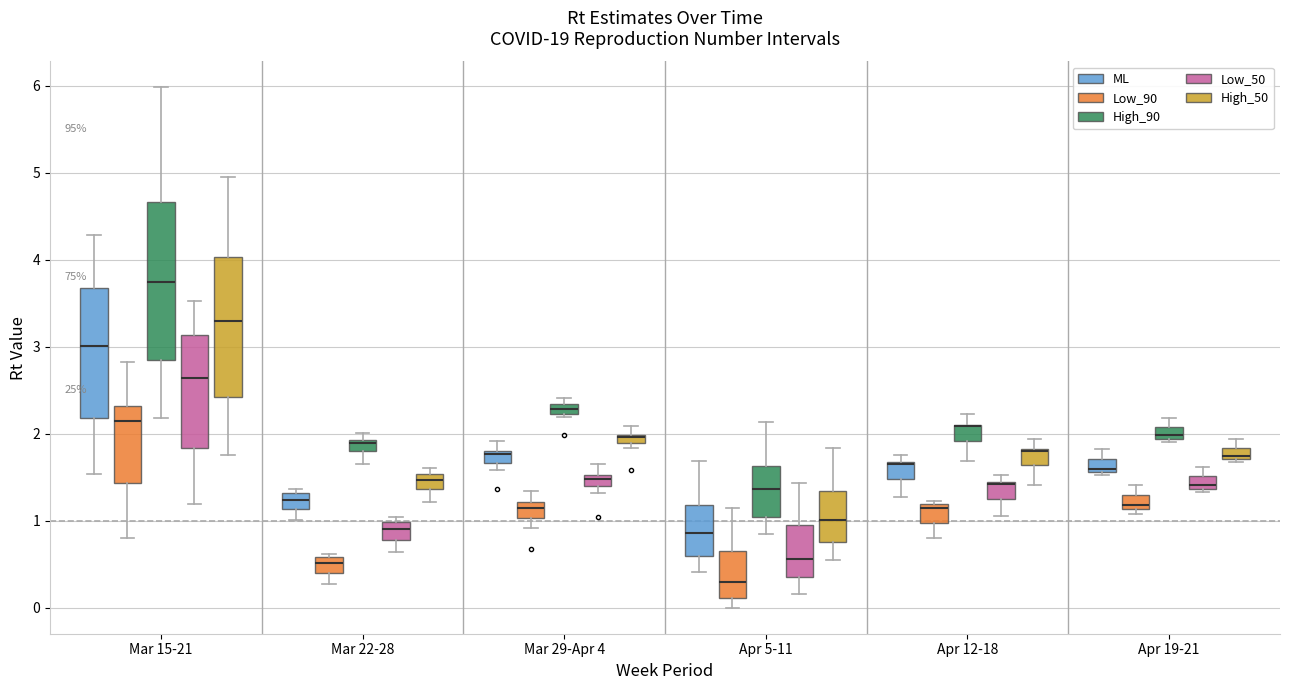

Where is the upper edge of the box for Apr 5-11 (High_90) on the y-axis? The values are not printed on the chart, so give them approximately, as read against the axis.

1.6